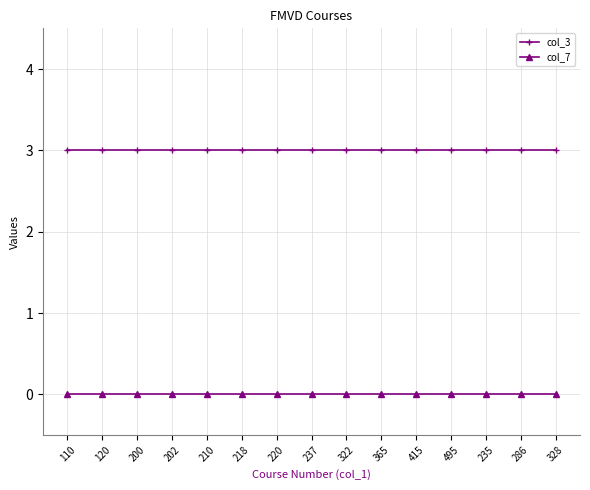

What is the greatest value displayed?

3